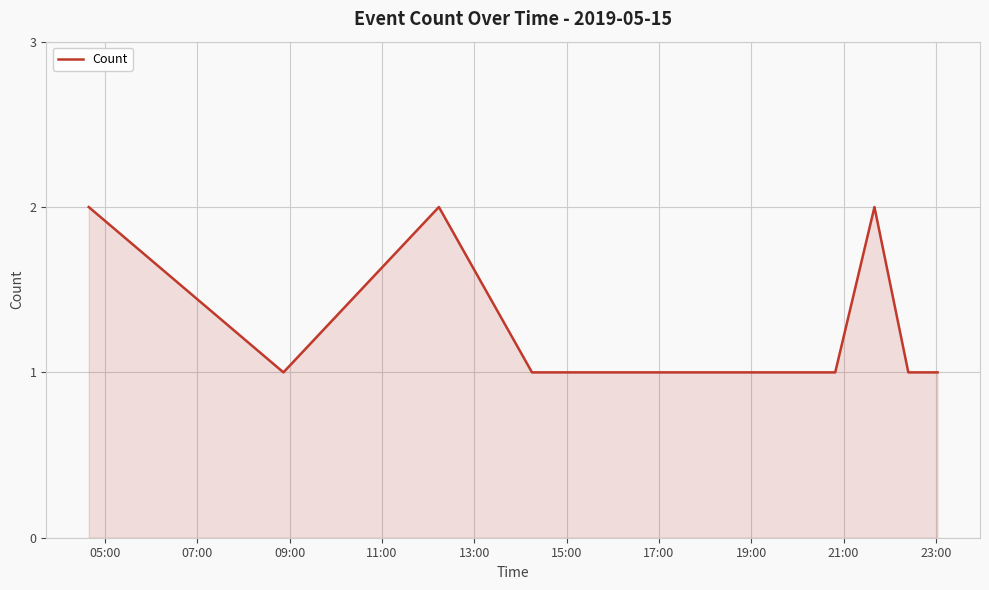

What is the smallest value displayed?

1